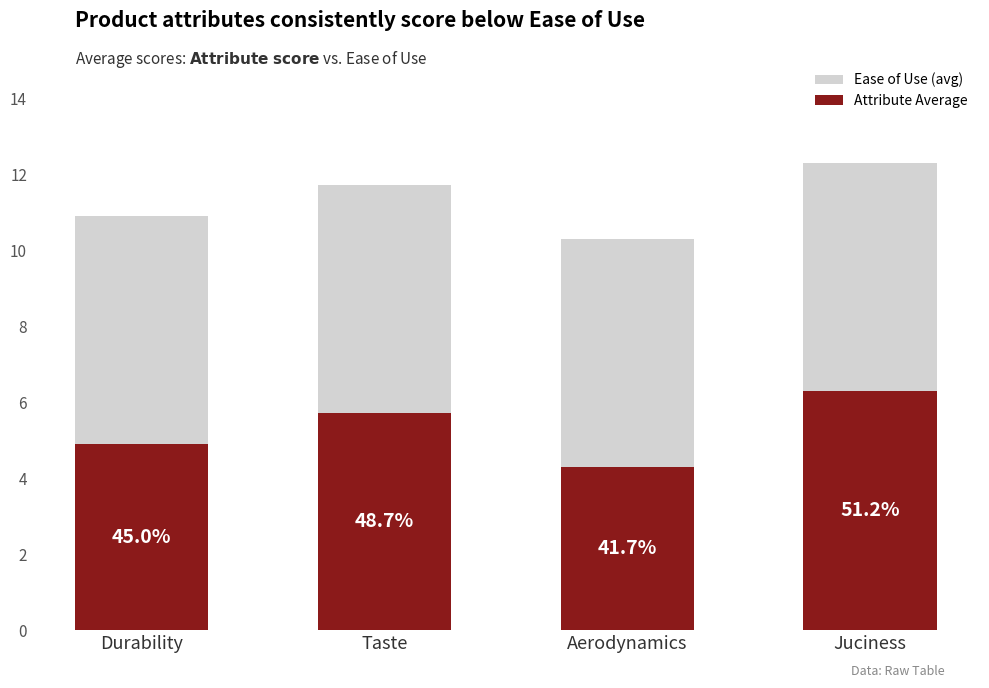

Are the bars grouped side by side (vs. stacked)?

No